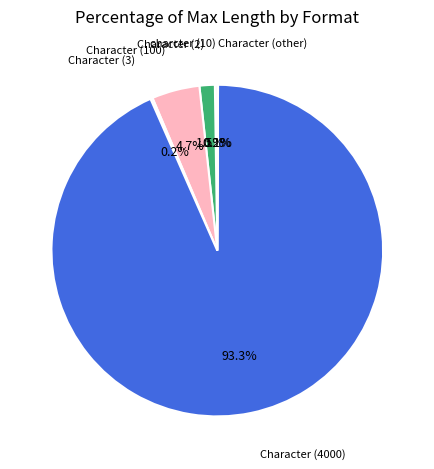

Between Character (100) and Character (2), which is larger?

Character (100)